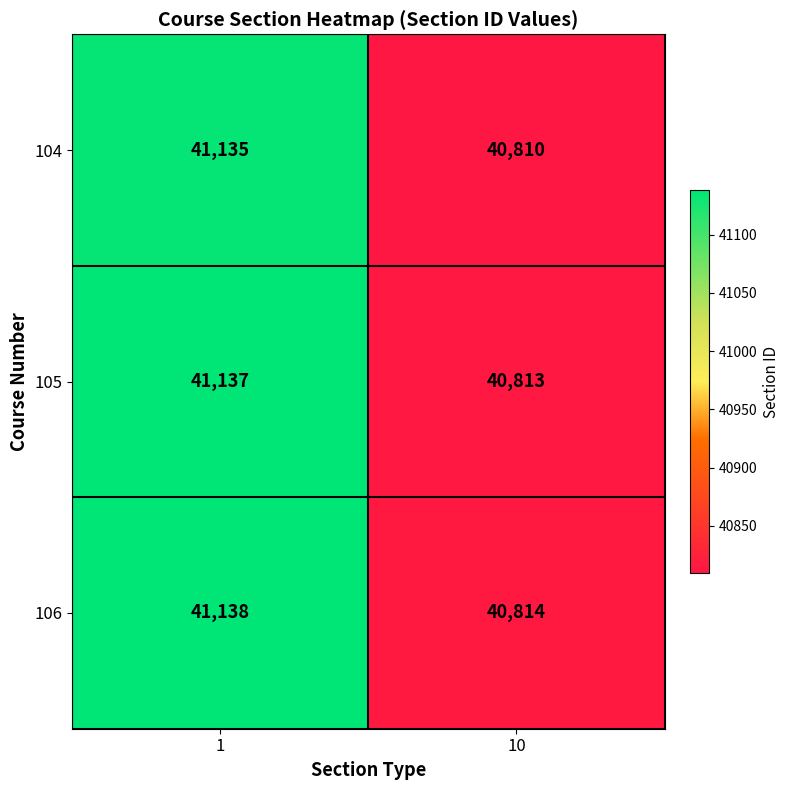

What is the total value across all series at 1?

123410